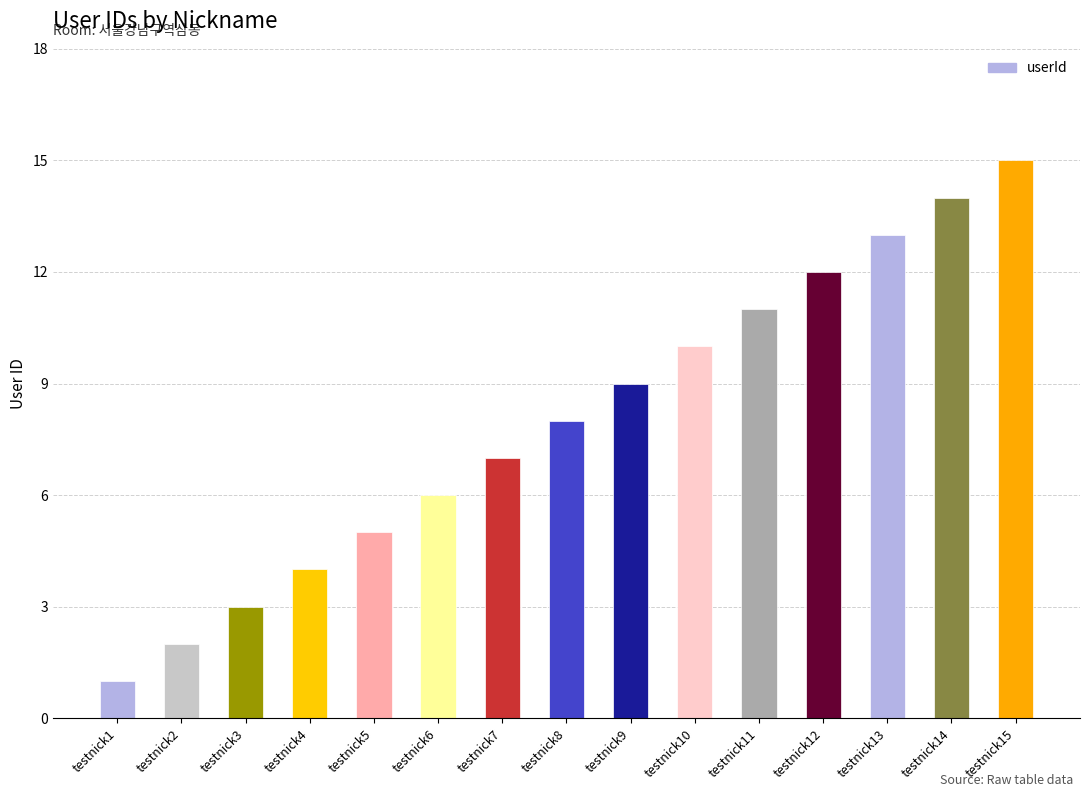

Reading right to left, list all the values displayed in this chart.

testnick15=15	testnick14=14	testnick13=13	testnick12=12	testnick11=11	testnick10=10	testnick9=9	testnick8=8	testnick7=7	testnick6=6	testnick5=5	testnick4=4	testnick3=3	testnick2=2	testnick1=1